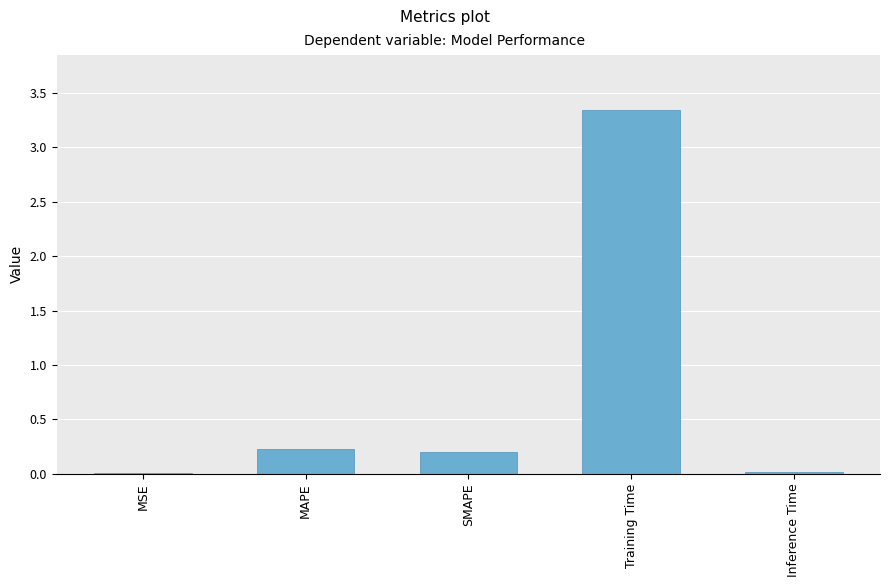

Are the bars horizontal?

No